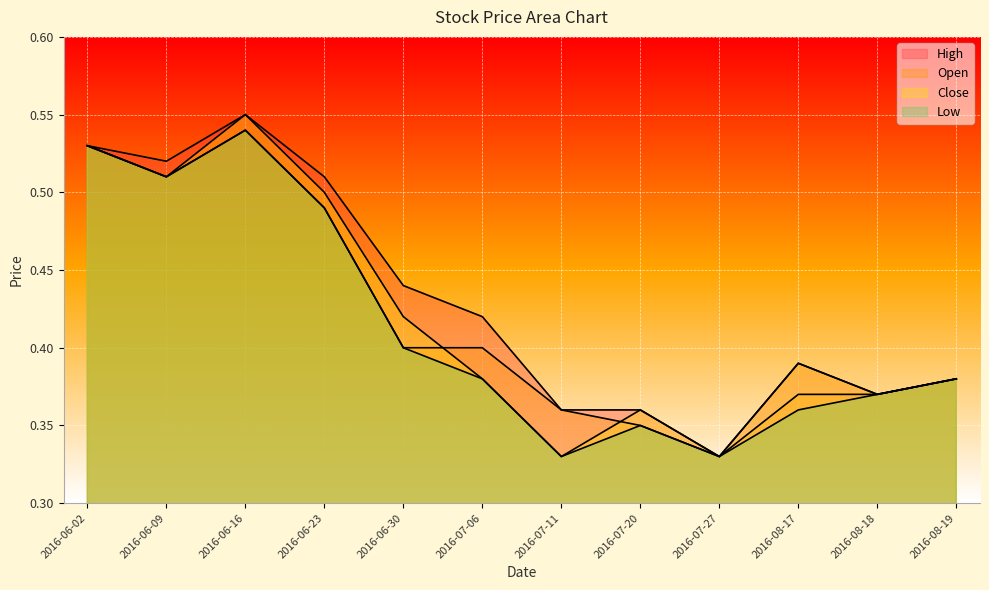

At which category is the sum across all series the highest?

2016-06-16